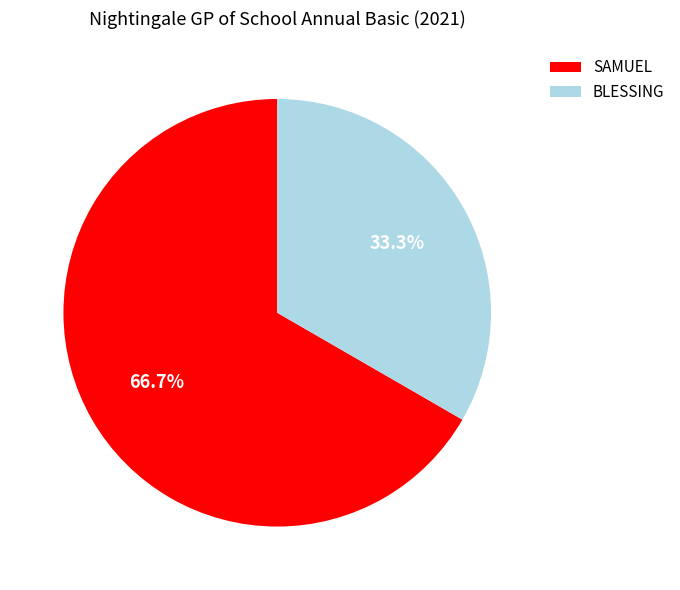

To the nearest percent, what portion does SAMUEL represent?

67%